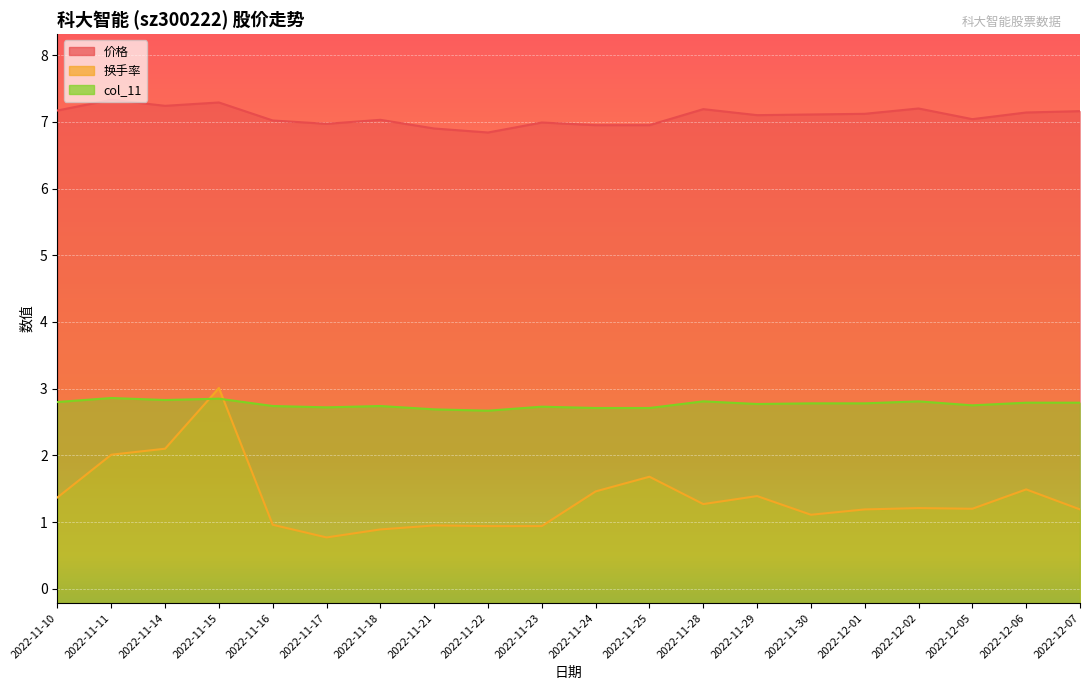

Rank the categories by col_11 value from highest to lowest.

2022-11-11, 2022-11-15, 2022-11-14, 2022-11-28, 2022-12-02, 2022-11-10, 2022-12-06, 2022-12-07, 2022-11-30, 2022-12-01, 2022-11-29, 2022-12-05, 2022-11-16, 2022-11-18, 2022-11-23, 2022-11-17, 2022-11-24, 2022-11-25, 2022-11-21, 2022-11-22